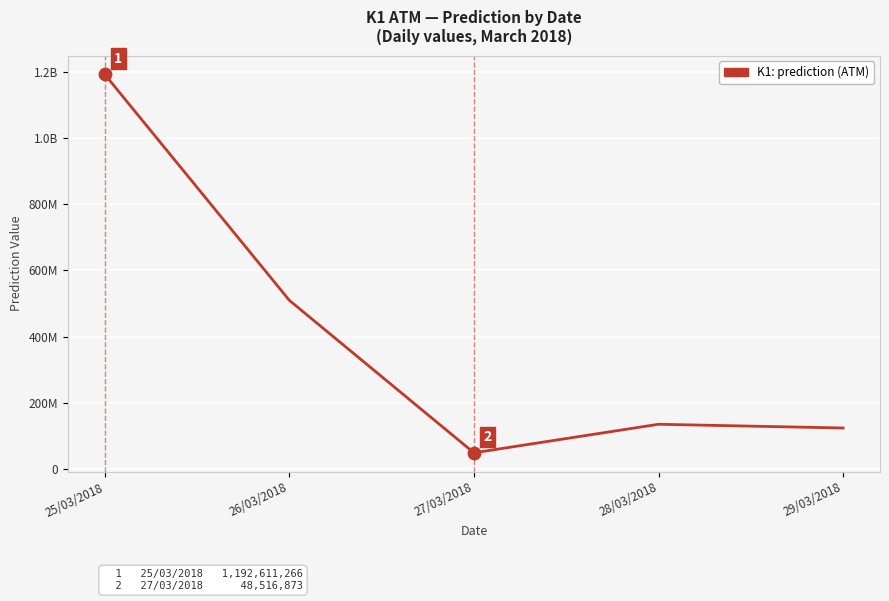

What is the change in value from 25/03/2018 to 28/03/2018?

-1057732437